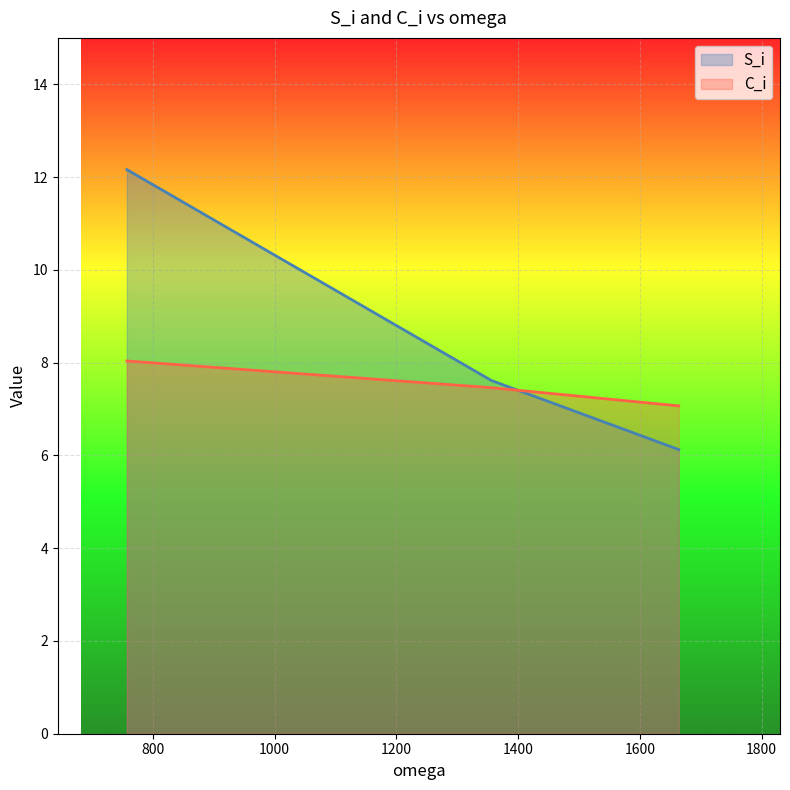

Does the chart display data point markers on the line(s)?

No